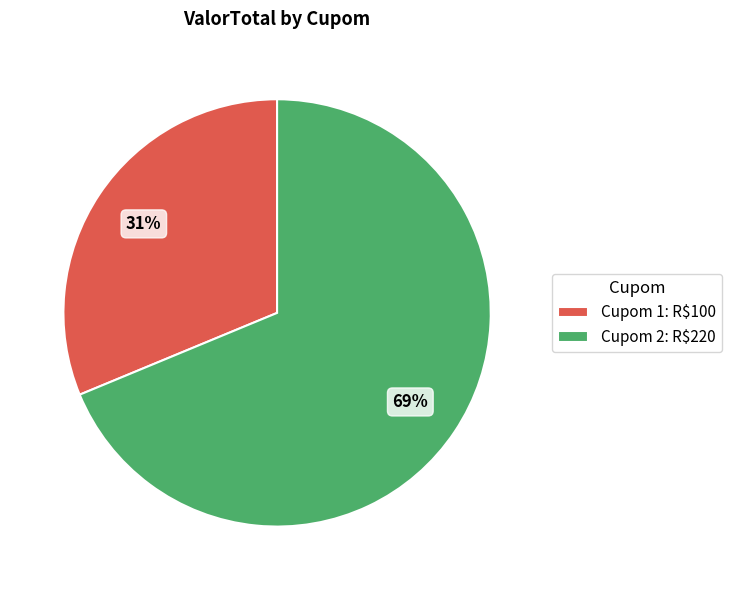

To the nearest percent, what portion does Cupom 2: R$220 represent?

69%